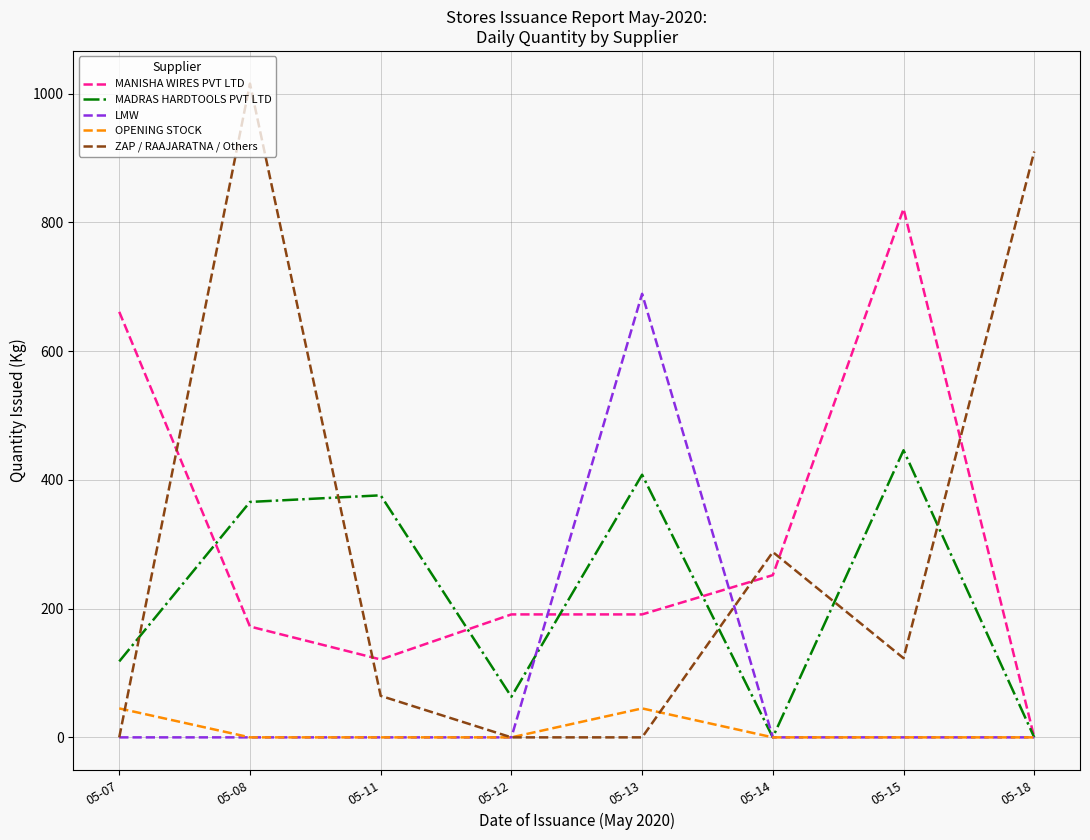

Which series changed the most between 05-13 and 05-18?

ZAP / RAAJARATNA / Others